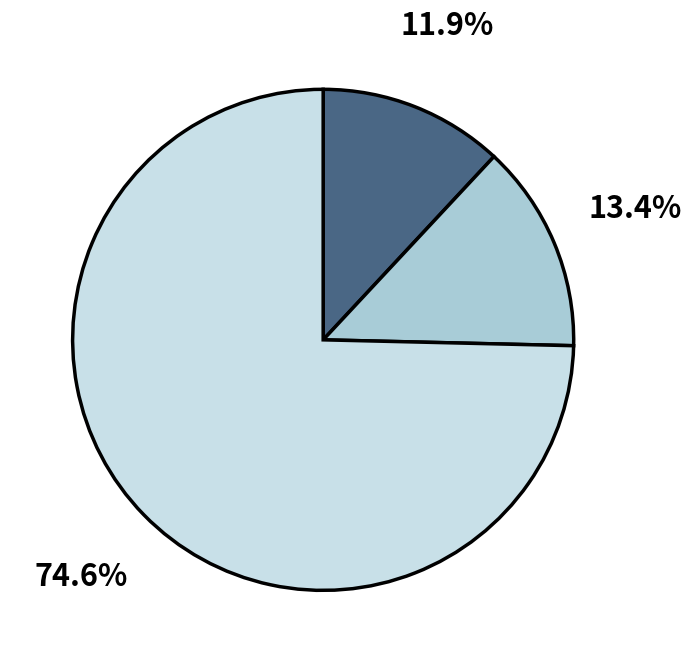

Is there any slice that represents more than half of the pie?

Yes